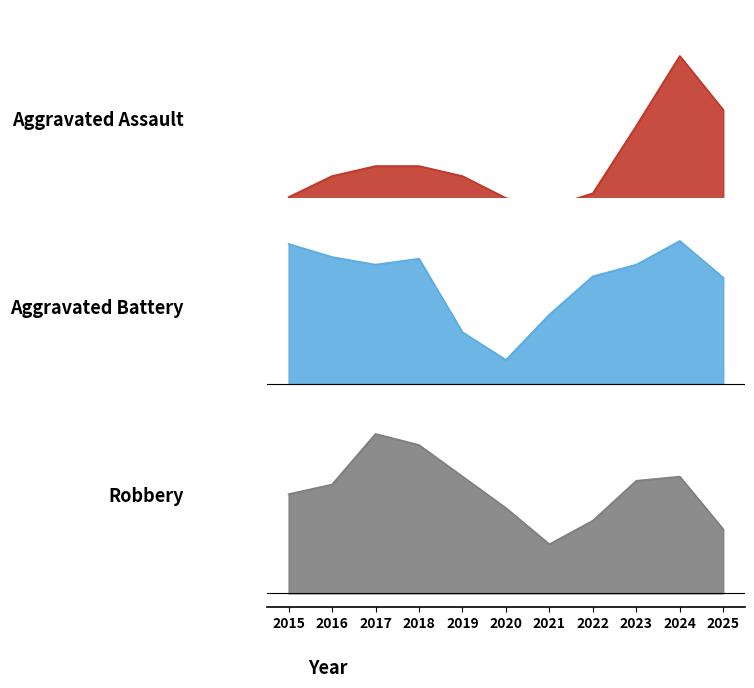

How many series are shown in this chart?

3